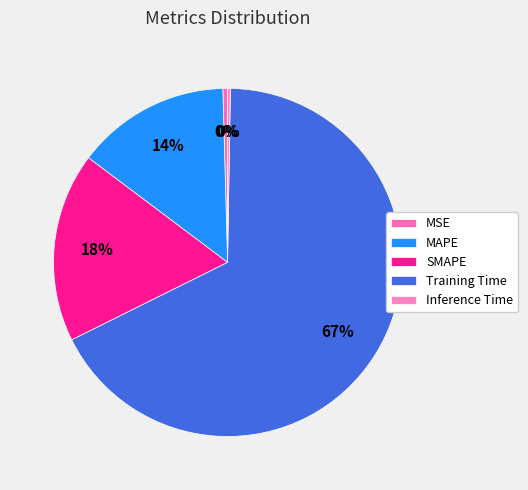

What is the ratio of the value at MAPE to the value at Training Time?

0.2